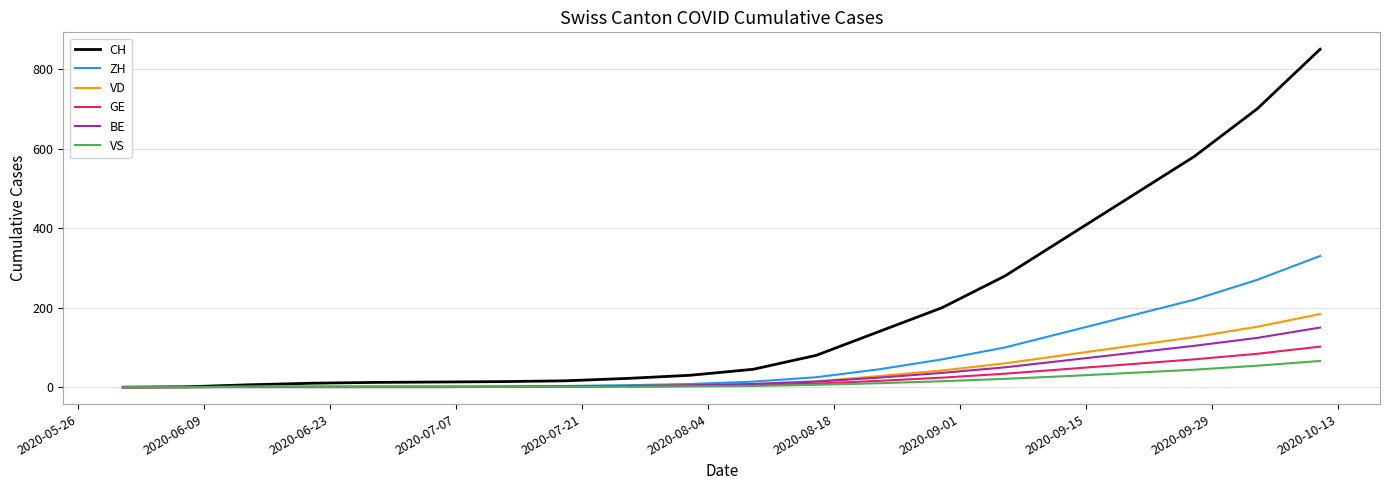

Which series has the largest total across all categories?

CH